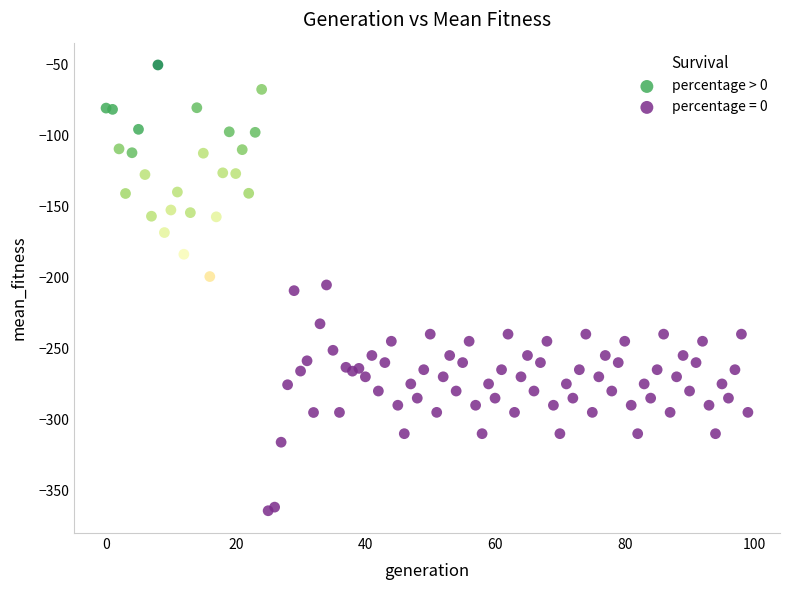

Which series reaches the maximum Y coordinate?

percentage > 0